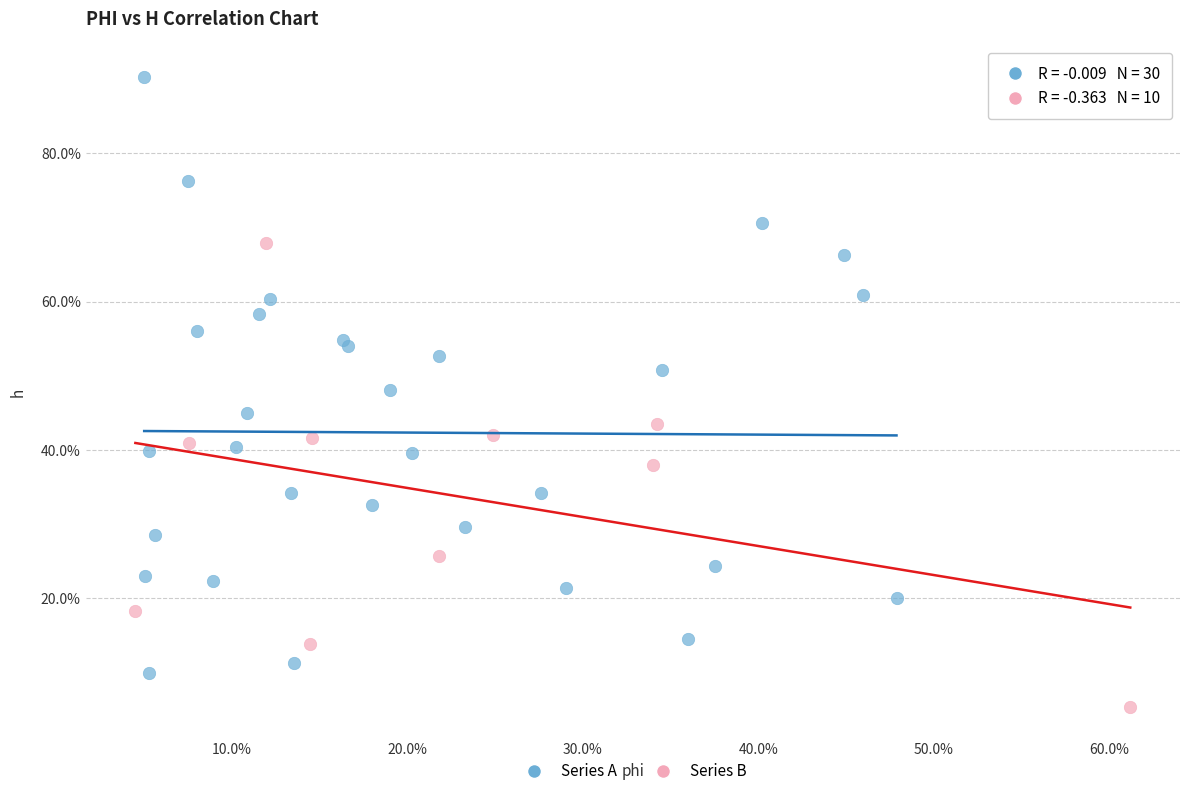

What are all the series names shown in the legend?

Series A, Series B